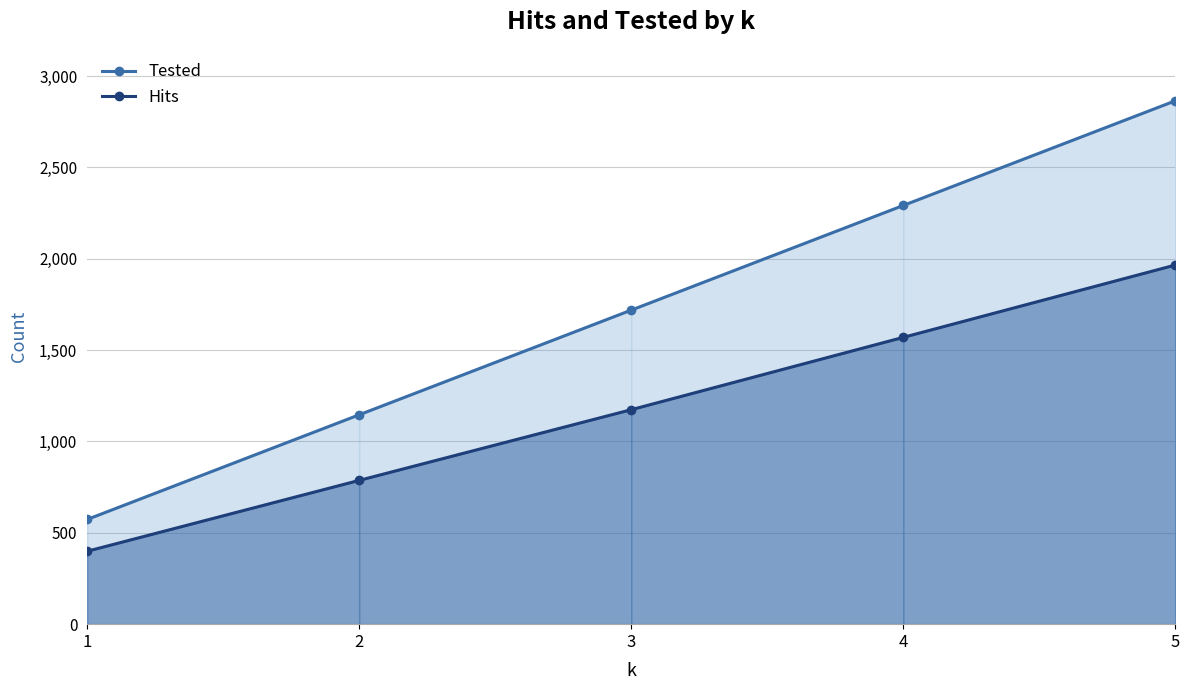

Which series changed the most between 1 and 3?

Tested